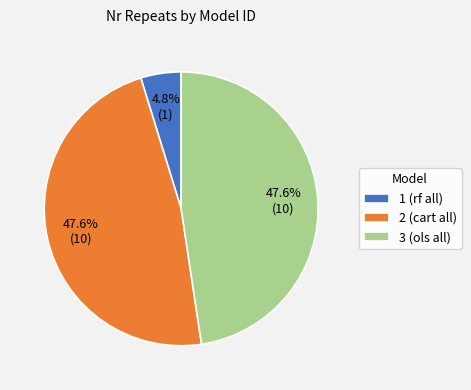

True or false: 2 (cart all) accounts for 56% of the total.

False